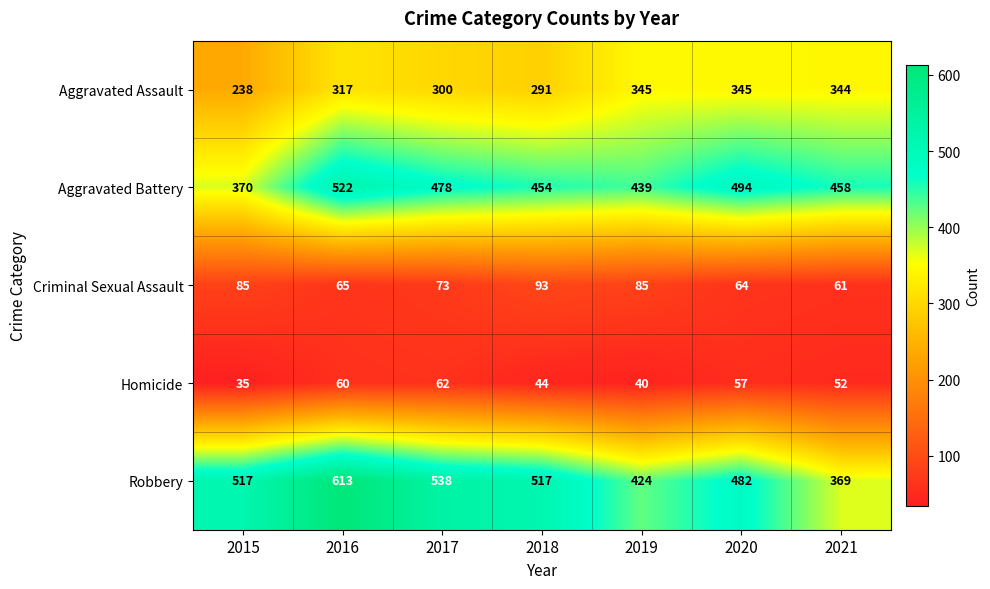

True or false: Aggravated Battery has a value of 157 at 2018.

False